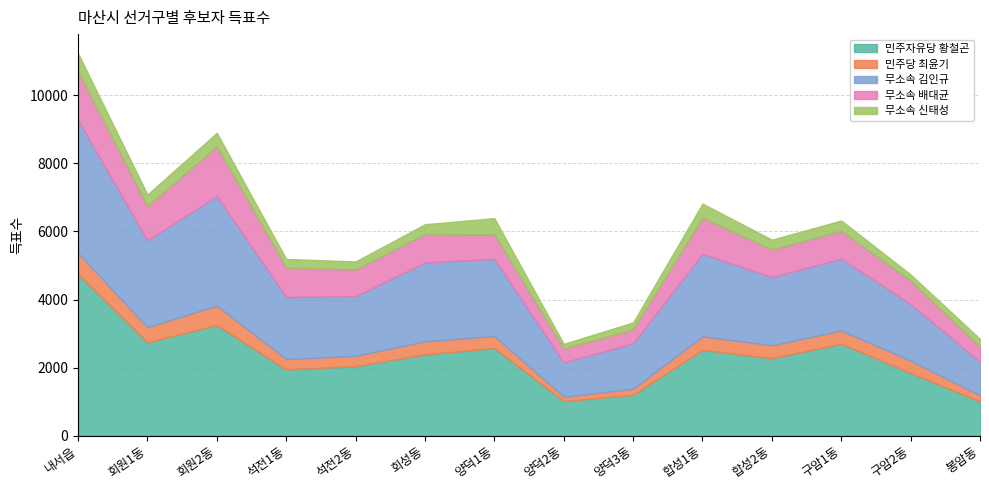

True or false: 민주자유당 황철곤 has more than 2 interior local peaks.

True